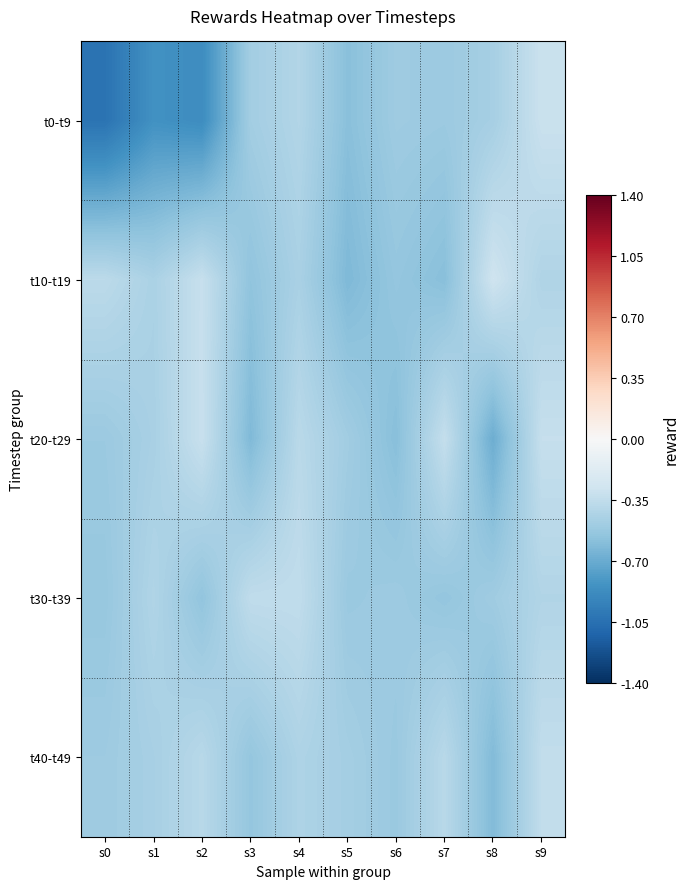

Rank the series by their maximum value, from lowest to highest.

t30-t39, t40-t49, t20-t29, t0-t9, t10-t19